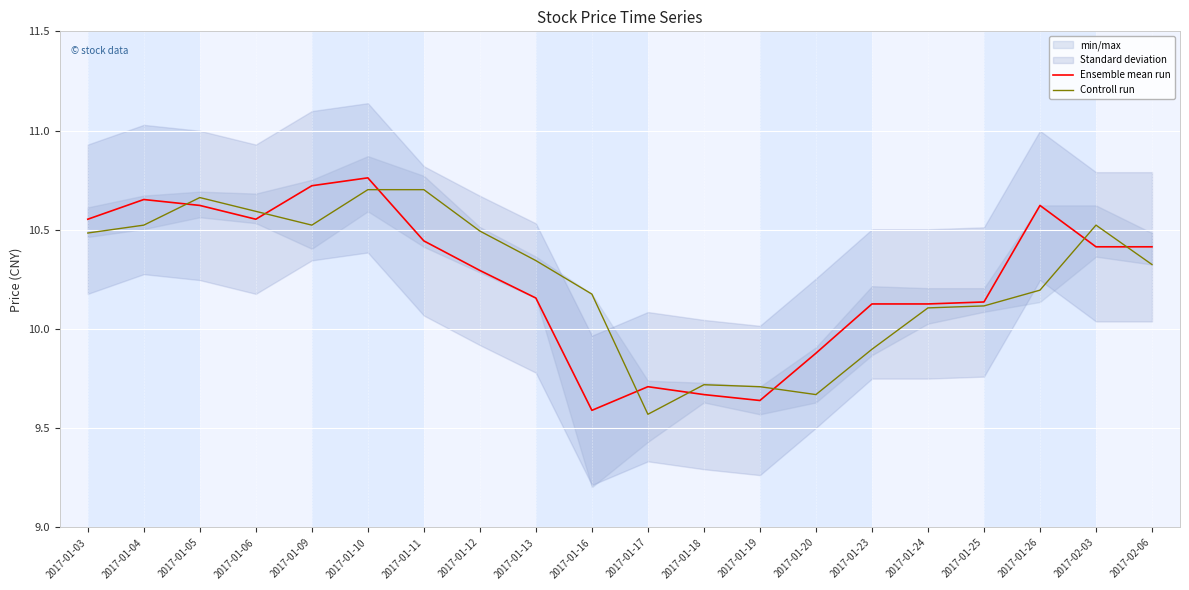

Rank the series by their average value, from lowest to highest.

Controll run, Ensemble mean run